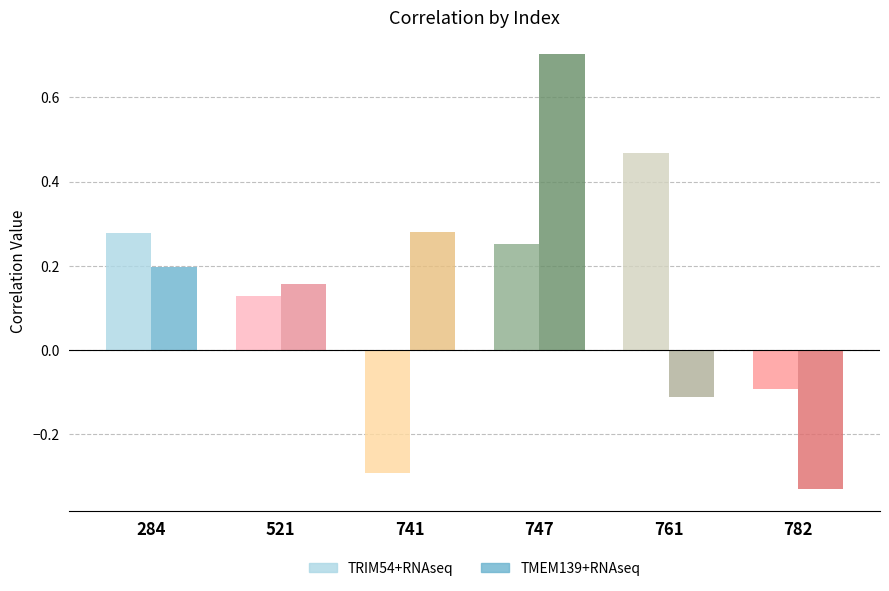

What are all the series names shown in the legend?

TRIM54+RNAseq, TMEM139+RNAseq